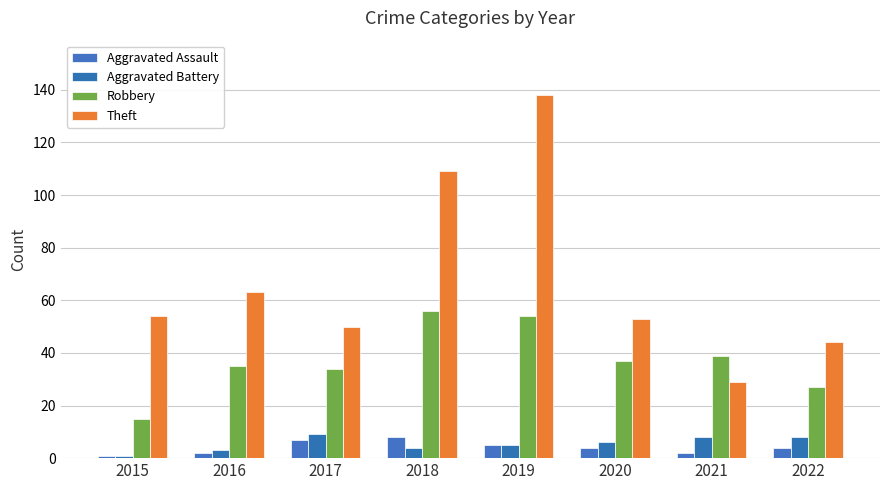

At 2021, list the series in order from largest to smallest.

Robbery, Theft, Aggravated Battery, Aggravated Assault